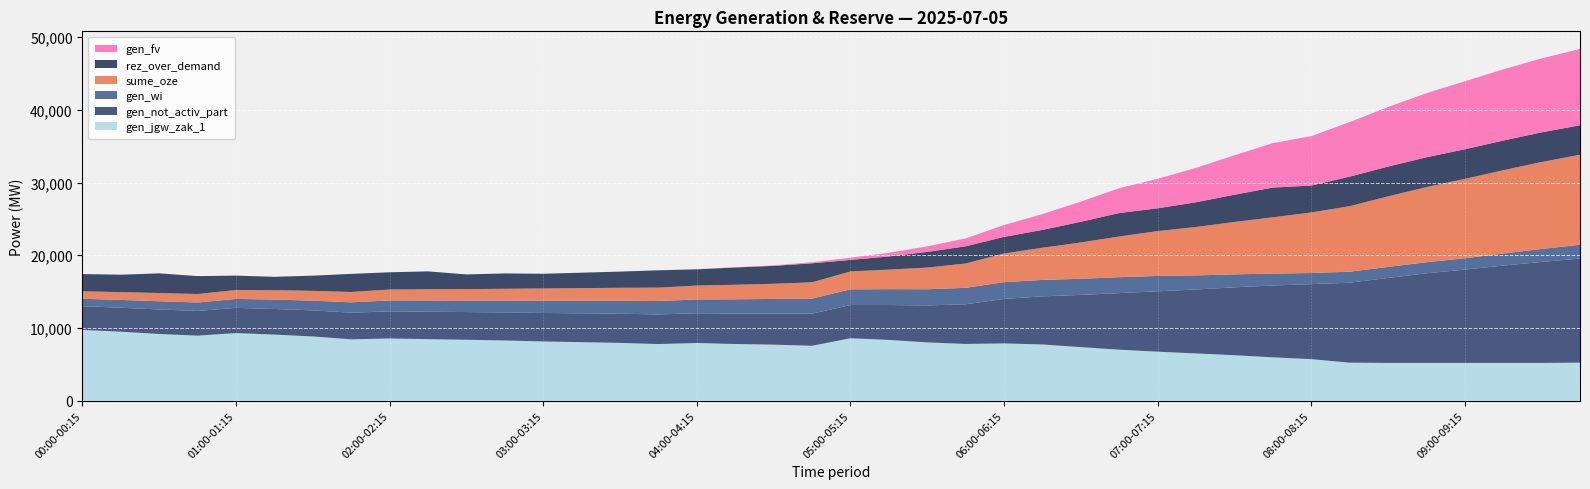

Reading right to left, extract all data points from this chart.

sume_oze: 12391	11958	11455	10907	10336	9701	9011	8328	7746	7204	6662	6168	5599	4993	4427	3935	3345	2981	2688	2462	2233	2087	2000	1910	1843	1784	1734	1685	1625	1579	1541	1500	1425	1344	1291	1229	1163	1133	1070	1025
gen_not_activ_part: 14319	13887	13384	12835	12322	11687	10996	10314	9879	9337	8794	8301	7787	7181	6616	6123	5453	5090	4797	4571	4412	4266	4180	4089	4074	4014	3965	3915	3859	3813	3775	3734	3662	3580	3527	3465	3398	3367	3305	3260
gen_wi: 1891	1783	1661	1560	1520	1513	1512	1531	1633	1782	1933	2112	2186	2217	2258	2305	2264	2221	2183	2158	2080	2019	1970	1899	1843	1784	1734	1685	1625	1579	1541	1500	1425	1344	1291	1229	1163	1133	1070	1025
rez_over_demand: 4044	4081	4081	4081	4100	4100	4063	3700	4087	3750	3401	3138	3225	2845	2456	2289	2368	2155	1812	1586	2619	2463	2377	2236	2383	2223	2124	2024	2114	2018	2464	2373	2489	2092	1839	1976	2467	2706	2394	2373
gen_fv: 10500	10175	9794	9347	8816	8188	7499	6797	6113	5422	4729	4056	3413	2776	2169	1630	1081	760	505	304	153	68	30	11	0	0	0	0	0	0	0	0	0	0	0	0	0	0	0	0
gen_jgw_zak_1: 5229	5192	5192	5192	5192	5192	5229	5711	5961	6253	6496	6739	7009	7365	7730	7873	7800	8013	8356	8582	7549	7705	7791	7932	7785	7945	8044	8144	8276	8372	8460	8551	8435	8832	9085	9297	8940	9171	9483	9728